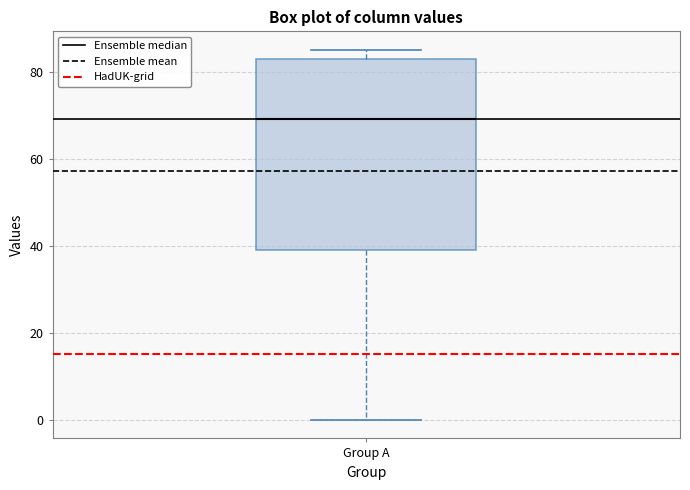

Where does the lower whisker of the box for Group A end on the y-axis? The values are not printed on the chart, so give them approximately, as read against the axis.

0